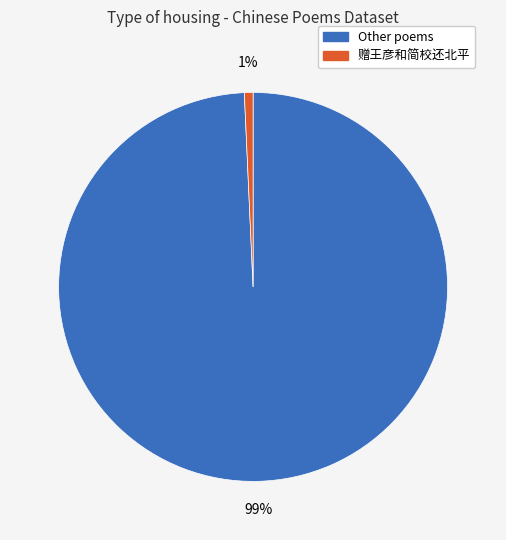

Does any single category account for the majority?

Yes